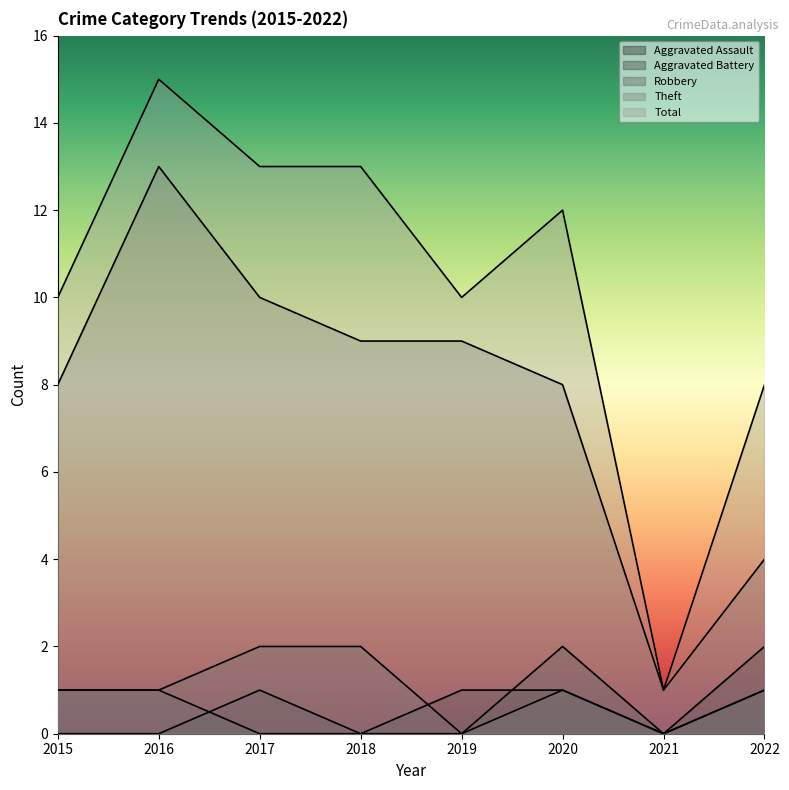

What is the difference between the highest and lowest values at 2020?

11